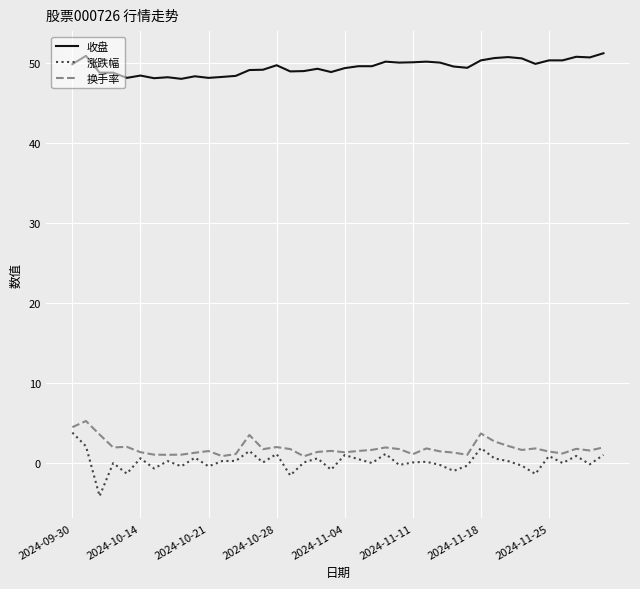

Which series has the largest total across all categories?

收盘